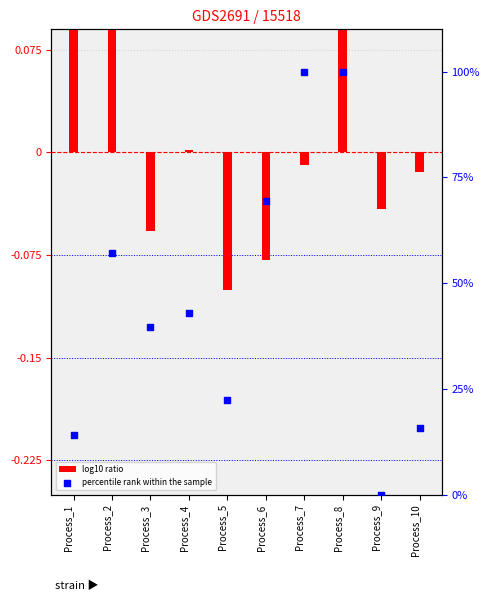

What are all the series names shown in the legend?

log10 ratio, percentile rank within the sample